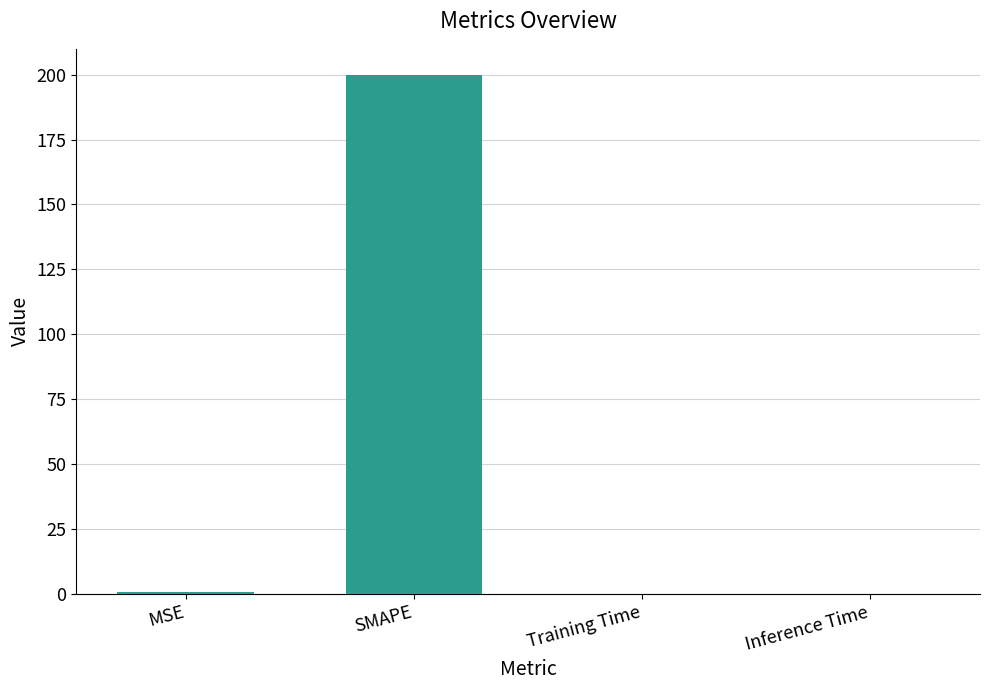

Is it true that the value at SMAPE is 200.0?

True